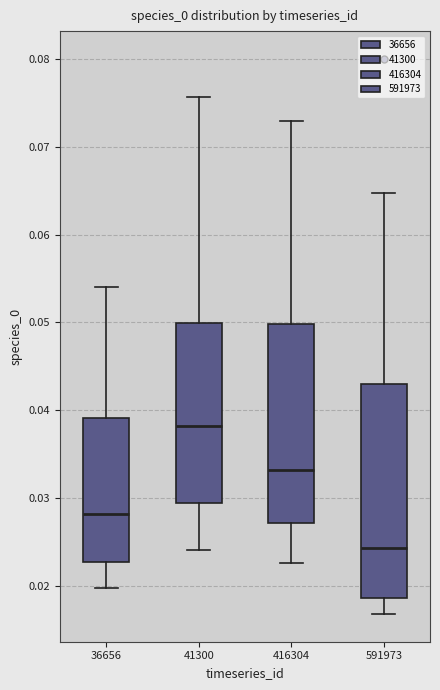

Reading left to right, read every box against the y-axis: the position of its median line, the range the box covers, and the ends of its whiskers. The values are not printed on the chart, so give them approximately, as read against the axis.

36656: median 0.028, box 0.023 to 0.039, whiskers 0.020 to 0.054
41300: median 0.038, box 0.029 to 0.050, whiskers 0.024 to 0.076
416304: median 0.033, box 0.027 to 0.050, whiskers 0.023 to 0.073
591973: median 0.024, box 0.019 to 0.043, whiskers 0.017 to 0.065